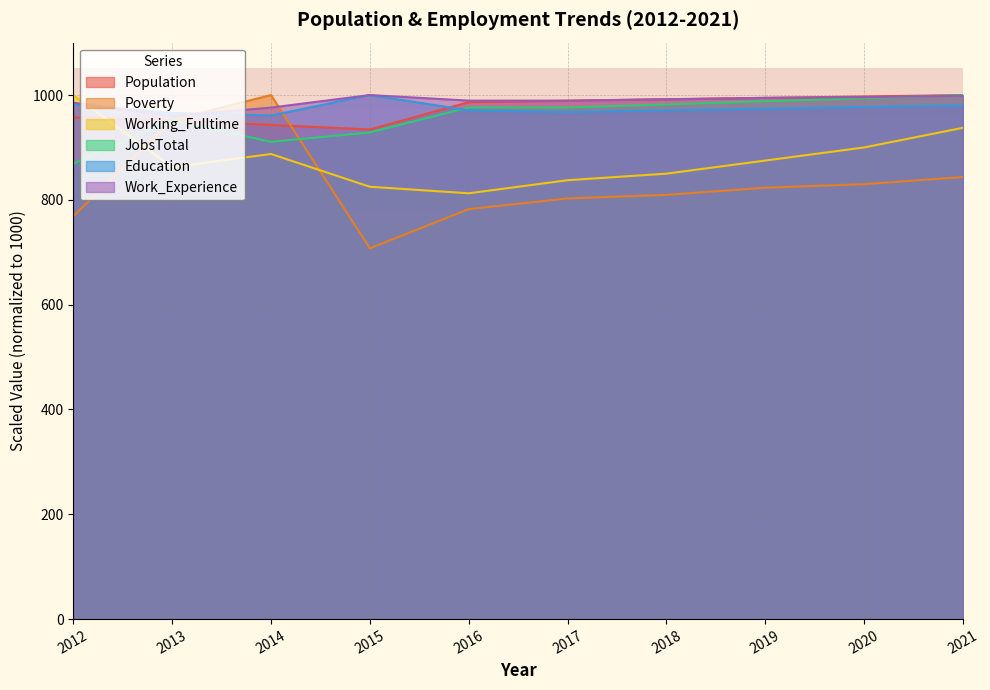

The Population series shows 997.3 at 2020. True or false?

True